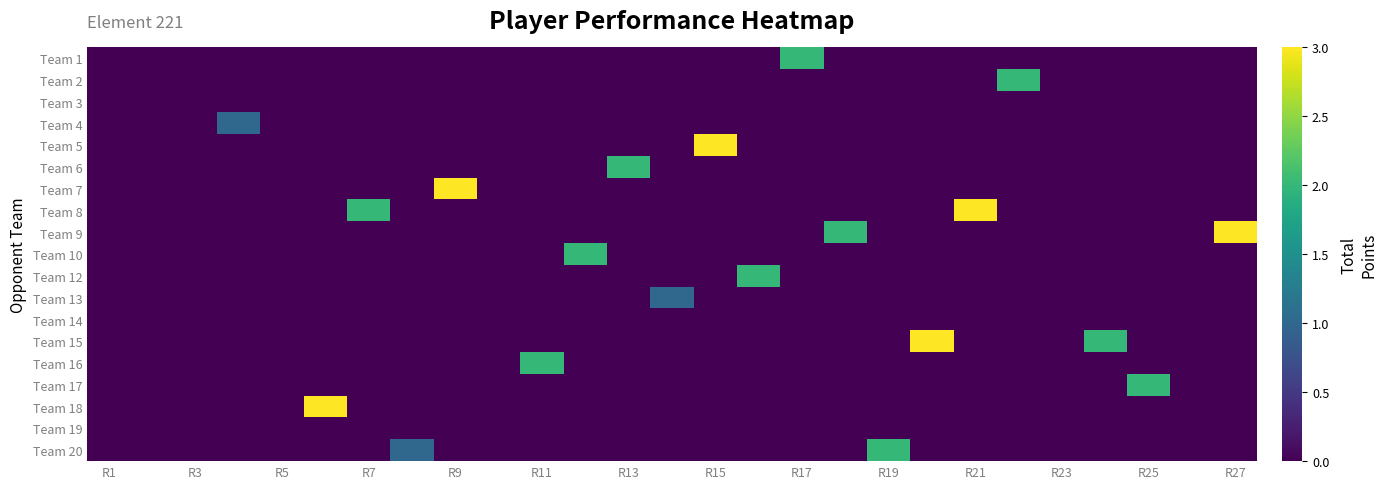

List the series in order of their peak value, highest first.

Team 5, Team 7, Team 8, Team 9, Team 15, Team 18, Team 1, Team 2, Team 6, Team 10, Team 12, Team 16, Team 17, Team 20, Team 4, Team 13, Team 3, Team 14, Team 19